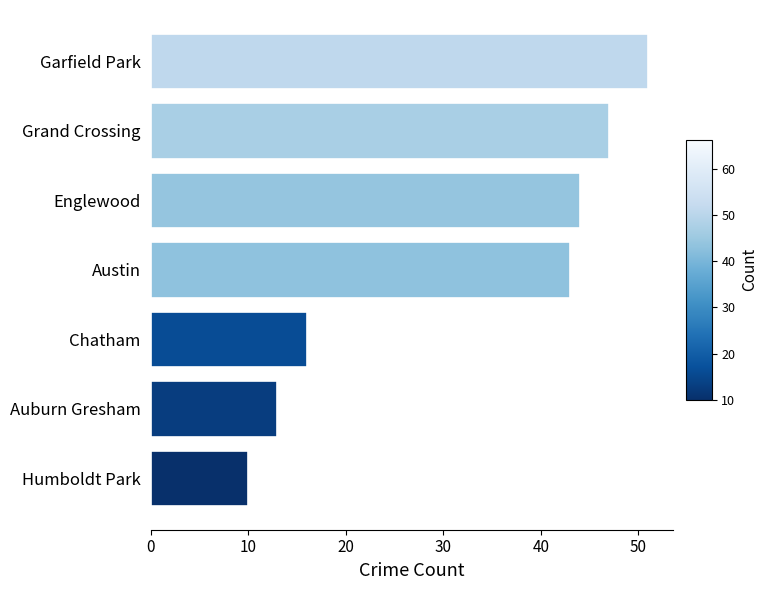

The value at Austin is 43. True or false?

True